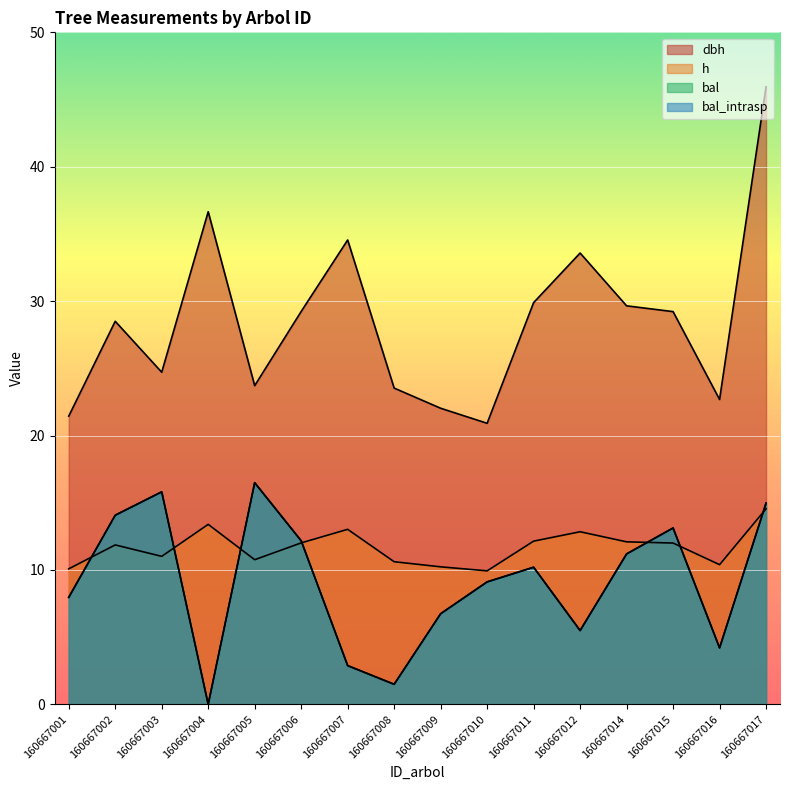

Does the chart display data point markers on the line(s)?

No